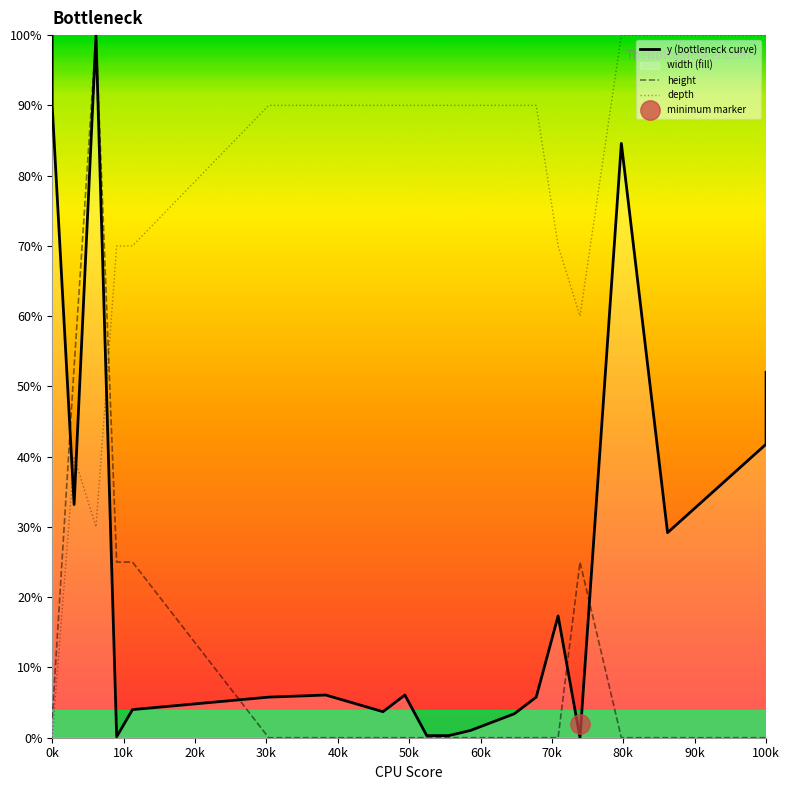

What is the sum of the depth values at 53 and 290?

160.0